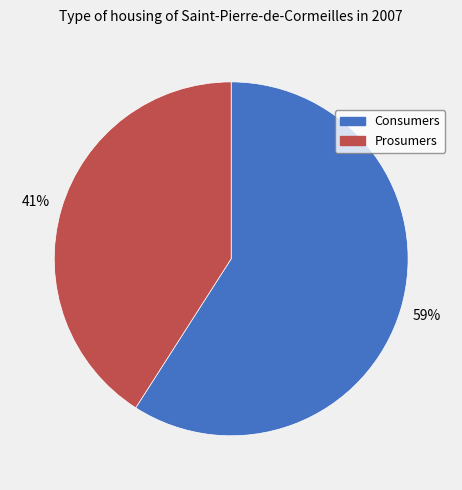

Combined, do Prosumers and Consumers account for over 50%?

Yes